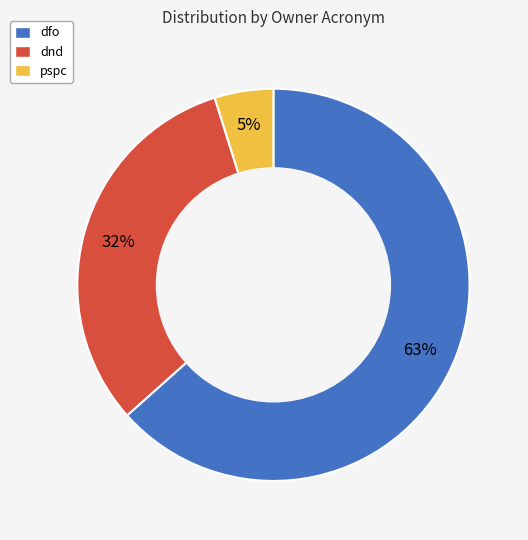

Is the sum of dfo and pspc greater than half?

Yes